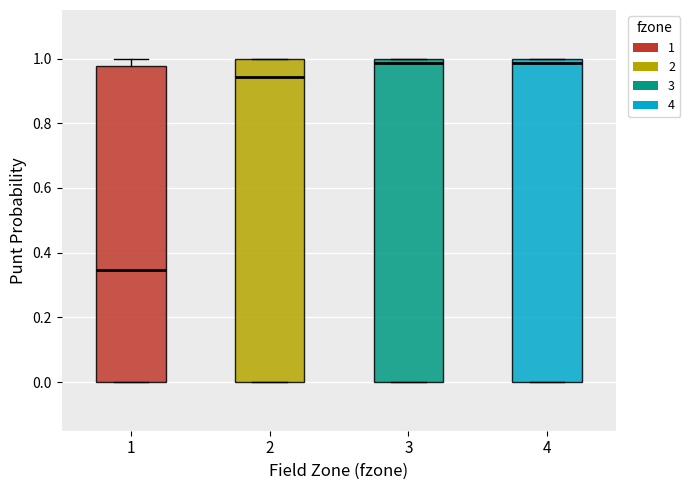

Reading left to right, read every box against the y-axis: the position of its median line, the range the box covers, and the ends of its whiskers. The values are not printed on the chart, so give them approximately, as read against the axis.

1: median 0.34, box 0.00 to 0.98, whiskers 0.00 to 1.00
2: median 0.94, box 0.00 to 1.00, whiskers 0.00 to 1.00
3: median 0.98, box 0.00 to 1.00, whiskers 0.00 to 1.00
4: median 0.98, box 0.00 to 1.00, whiskers 0.00 to 1.00